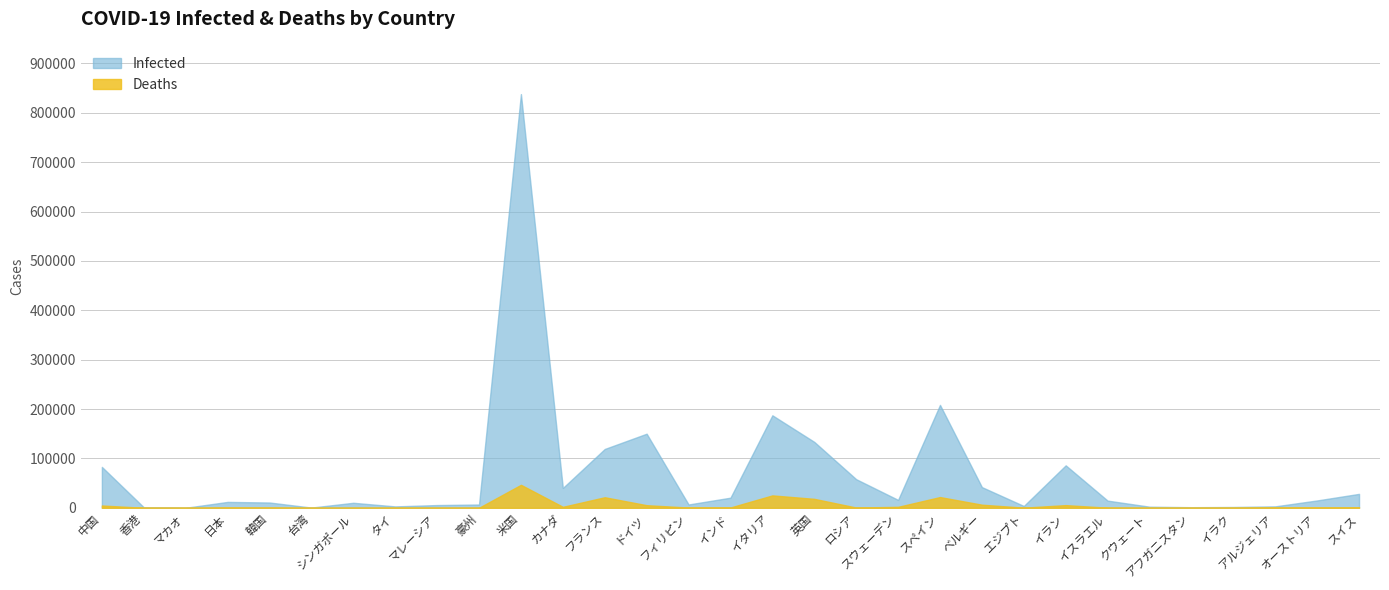

Rank the categories by Infected value from highest to lowest.

米国, スペイン, イタリア, ドイツ, 英国, フランス, イラン, 中国, ロシア, ベルギー, カナダ, スイス, インド, スウェーデン, オーストリア, イスラエル, 日本, 韓国, シンガポール, フィリピン, 豪州, マレーシア, エジプト, アルジェリア, タイ, クウェート, イラク, アフガニスタン, 香港, 台湾, マカオ